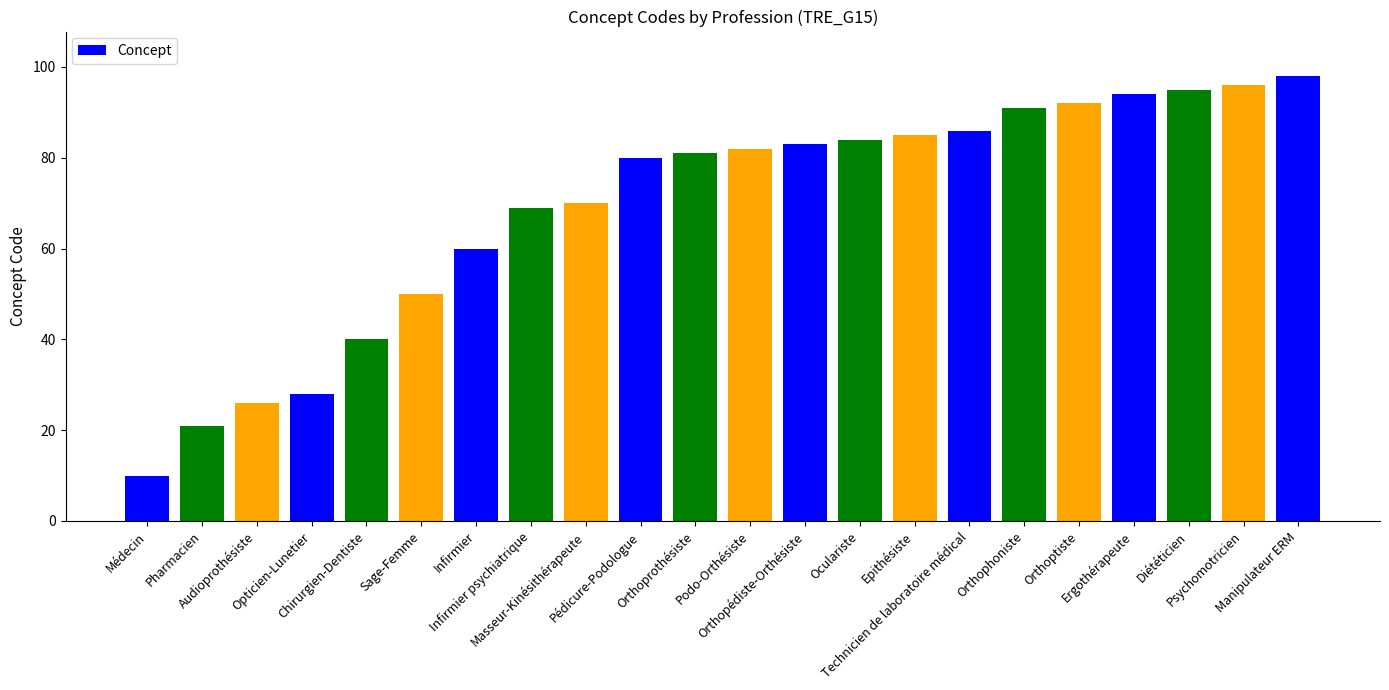

How many values are below 82?

11